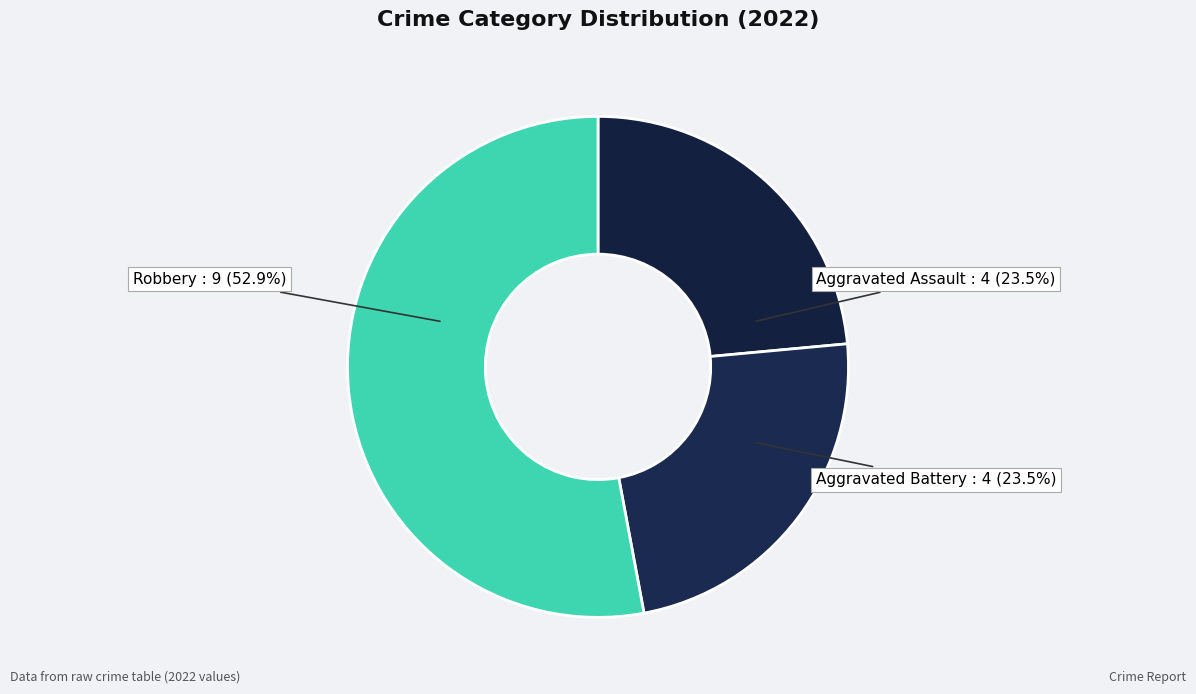

Count the number of slices in the pie.

3